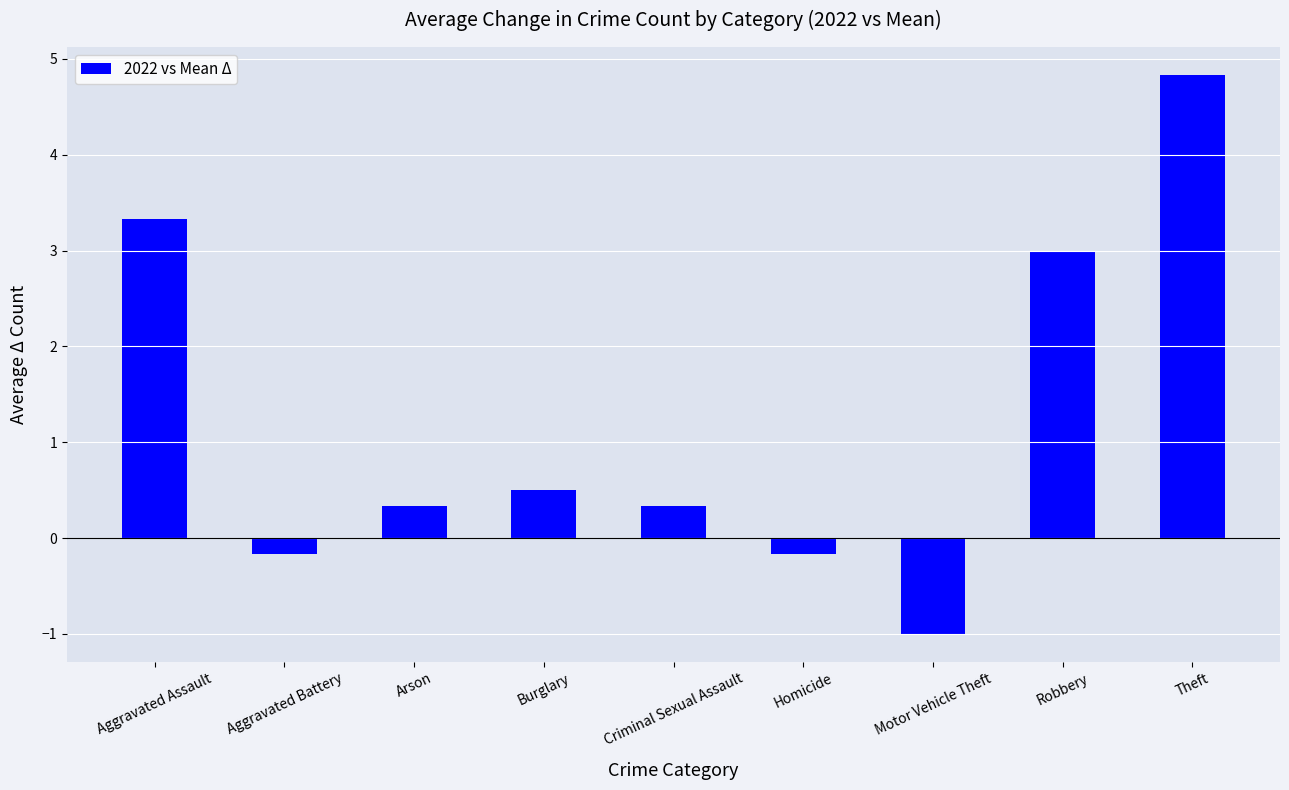

Between Burglary and Criminal Sexual Assault, which is larger?

Burglary